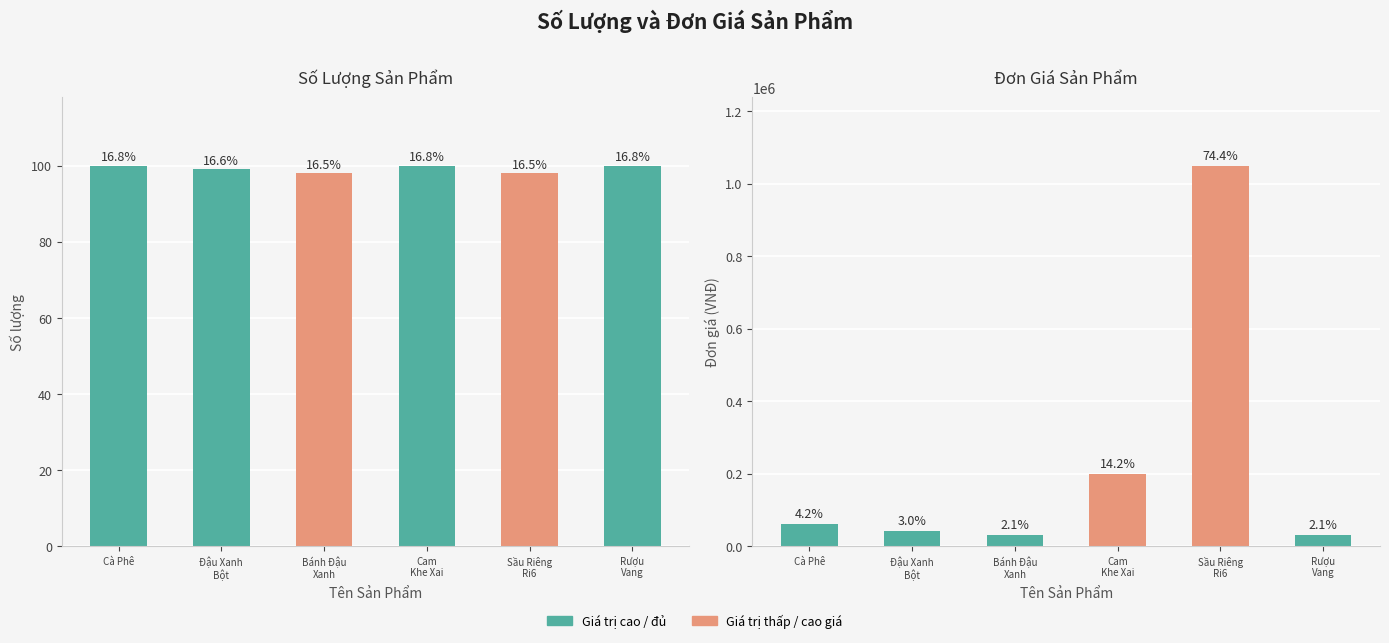

What is the smallest value displayed?

98